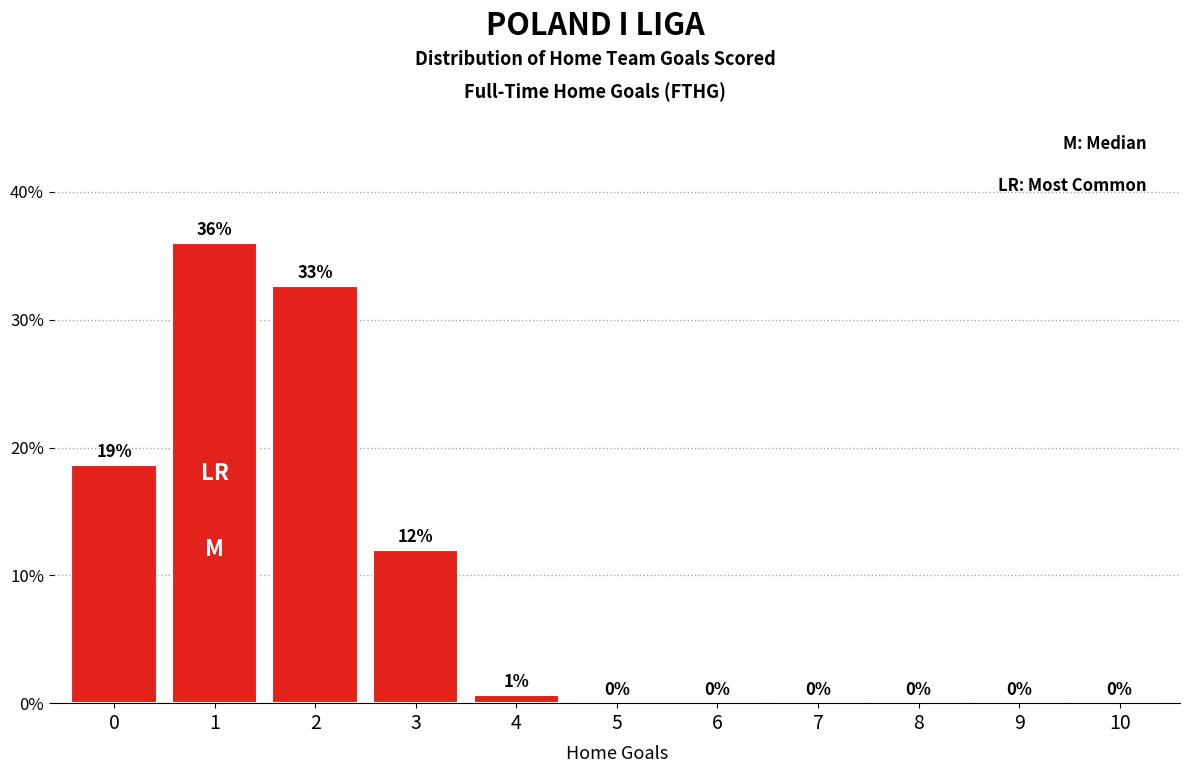

What is the ratio of the value at 0 to the value at 3?

1.6